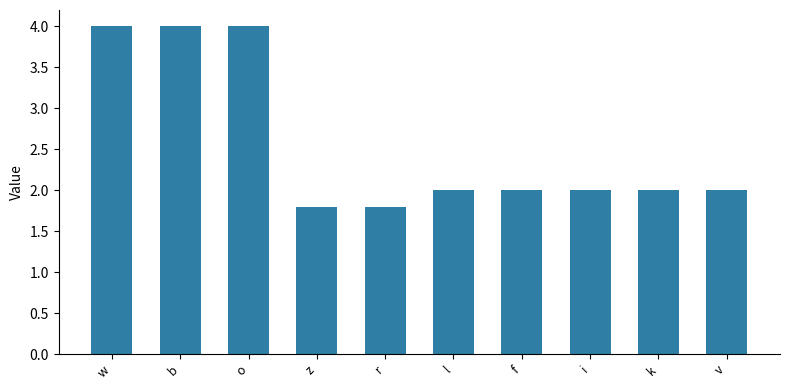

The chart shows a value of 2.3 at b. True or false?

False